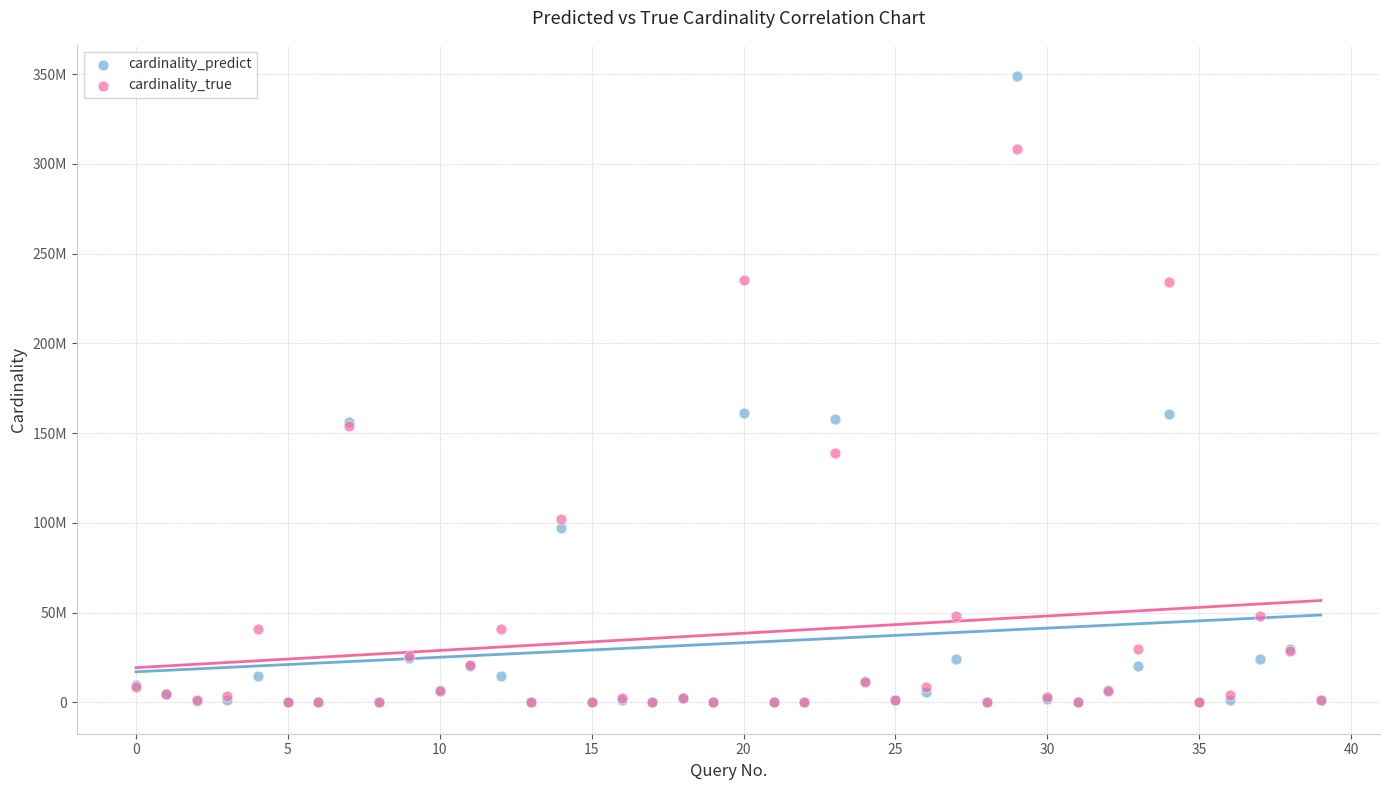

What are all the series names shown in the legend?

cardinality_predict, cardinality_true